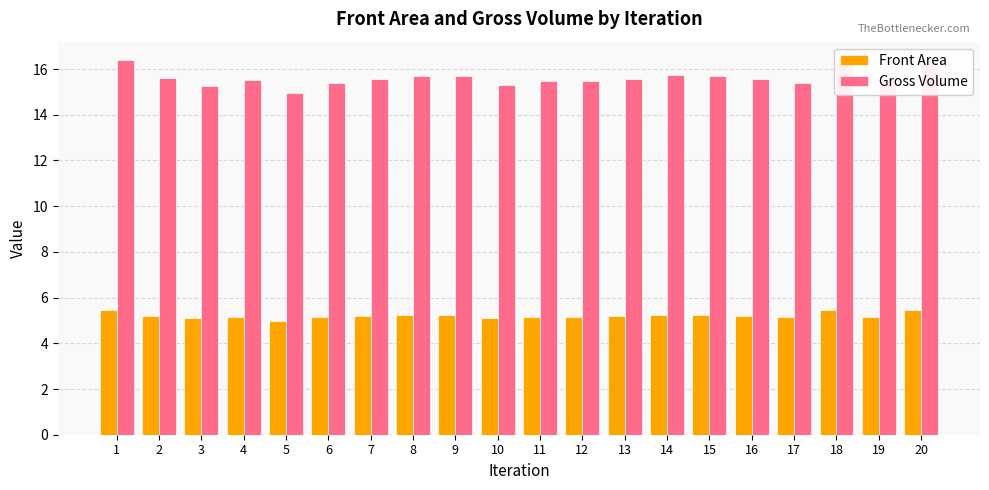

Which series has the largest range (max minus min)?

Gross Volume